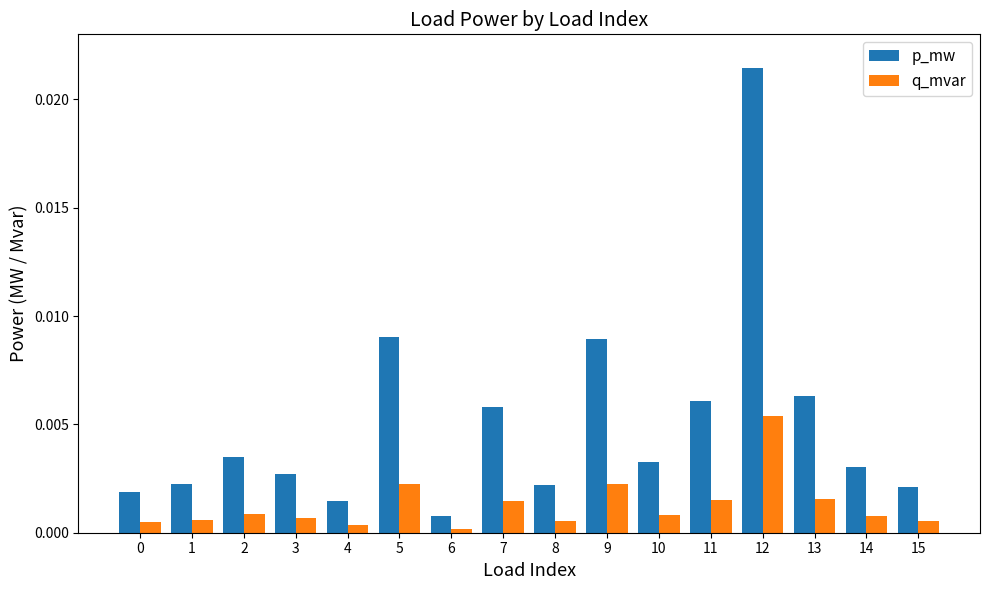

What are all the series names shown in the legend?

p_mw, q_mvar